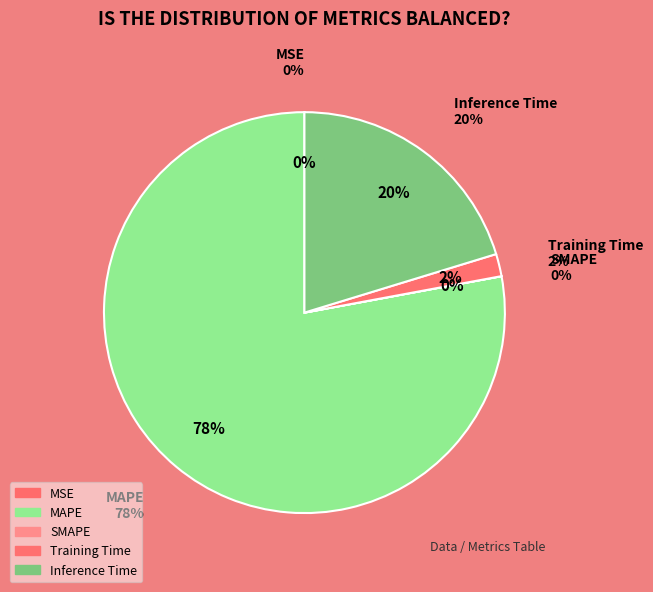

Does MAPE account for over 50% of the chart?

Yes